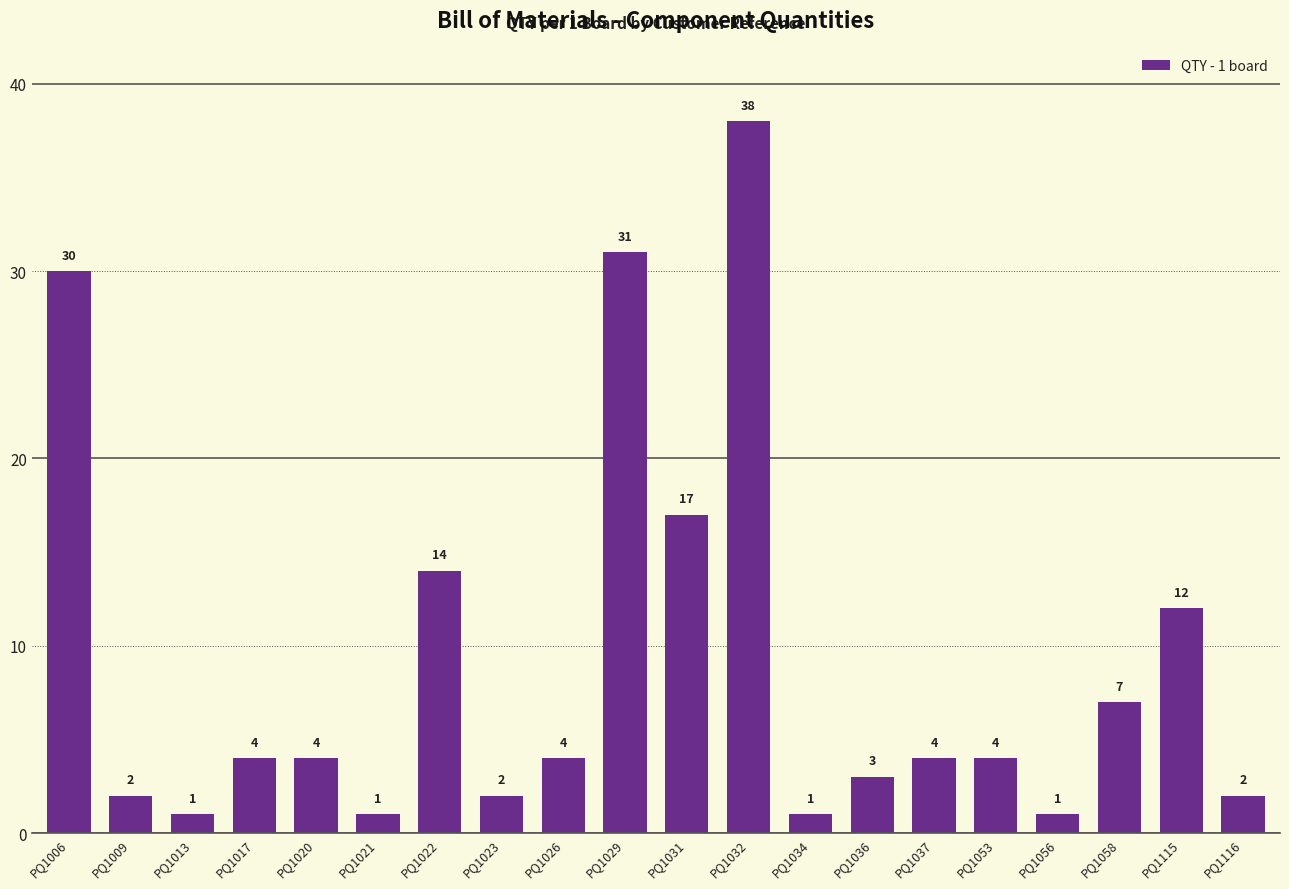

True or false: the data shows 4 at PQ1026.

True